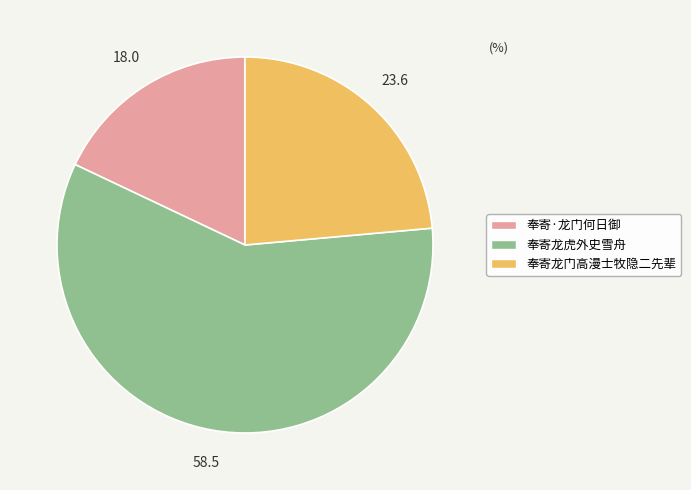

Which slice is the largest?

奉寄龙虎外史雪舟